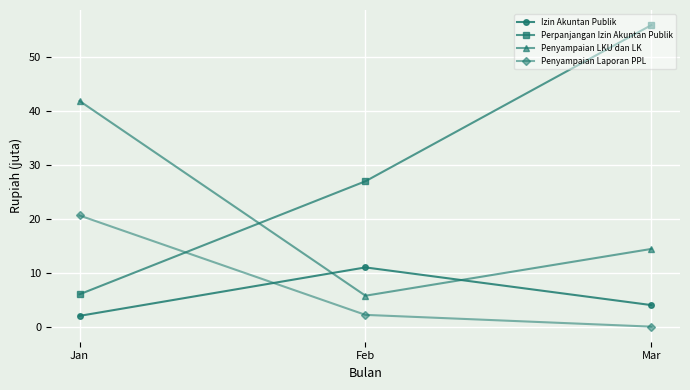

At Jan, list the series in order from smallest to largest.

Izin Akuntan Publik, Perpanjangan Izin Akuntan Publik, Penyampaian Laporan PPL, Penyampaian LKU dan LK